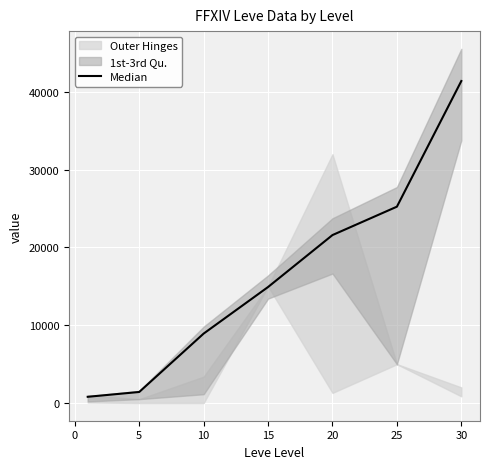

Reading right to left, extract all data points from this chart.

41410	25250	21600	14920	8930	1420	800